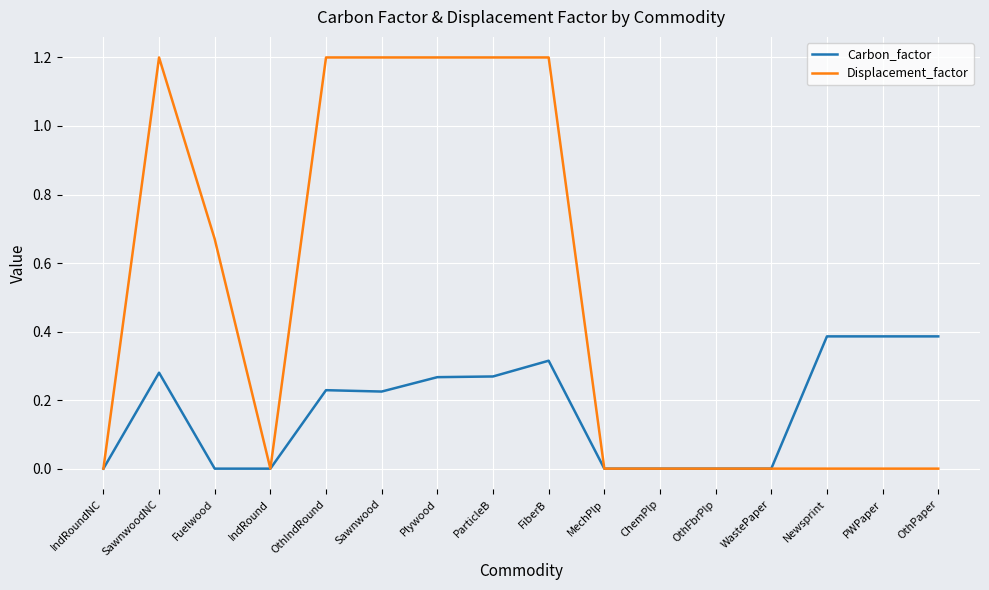

List the series in order of their peak value, highest first.

Displacement_factor, Carbon_factor